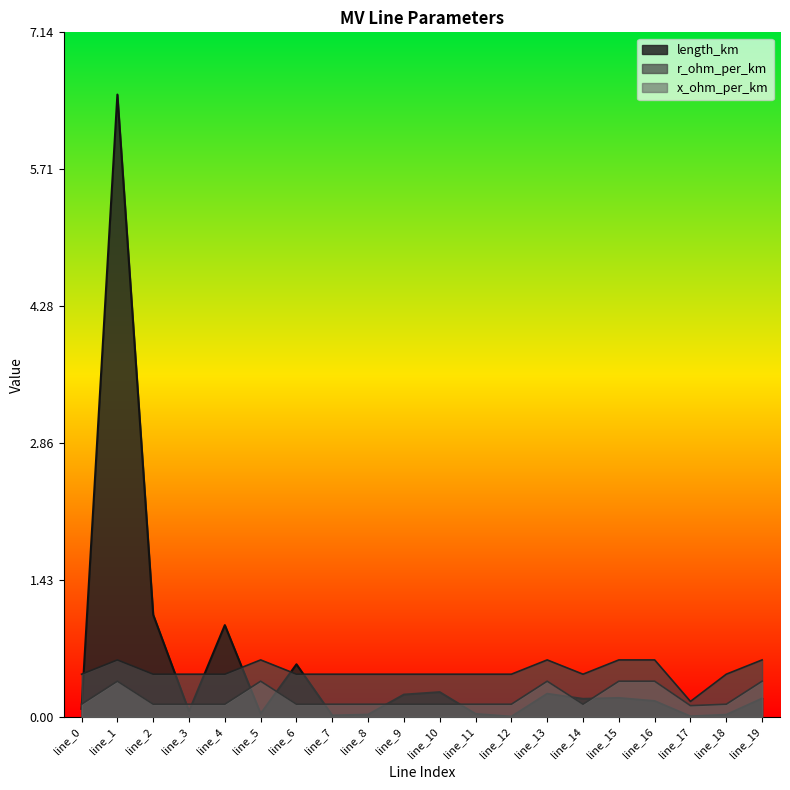

Reading left to right, what are all the values shown in this chart?

length_km: line_0=0.1	line_1=6.5	line_2=1.1	line_3=0.1	line_4=1.0	line_5=0.0	line_6=0.5	line_7=0.0	line_8=0.0	line_9=0.2	line_10=0.3	line_11=0.0	line_12=0.0	line_13=0.2	line_14=0.2	line_15=0.2	line_16=0.2	line_17=0.0	line_18=0.0	line_19=0.2
r_ohm_per_km: line_0=0.4	line_1=0.6	line_2=0.4	line_3=0.4	line_4=0.4	line_5=0.6	line_6=0.4	line_7=0.4	line_8=0.4	line_9=0.4	line_10=0.4	line_11=0.4	line_12=0.4	line_13=0.6	line_14=0.4	line_15=0.6	line_16=0.6	line_17=0.2	line_18=0.4	line_19=0.6
x_ohm_per_km: line_0=0.1	line_1=0.4	line_2=0.1	line_3=0.1	line_4=0.1	line_5=0.4	line_6=0.1	line_7=0.1	line_8=0.1	line_9=0.1	line_10=0.1	line_11=0.1	line_12=0.1	line_13=0.4	line_14=0.1	line_15=0.4	line_16=0.4	line_17=0.1	line_18=0.1	line_19=0.4